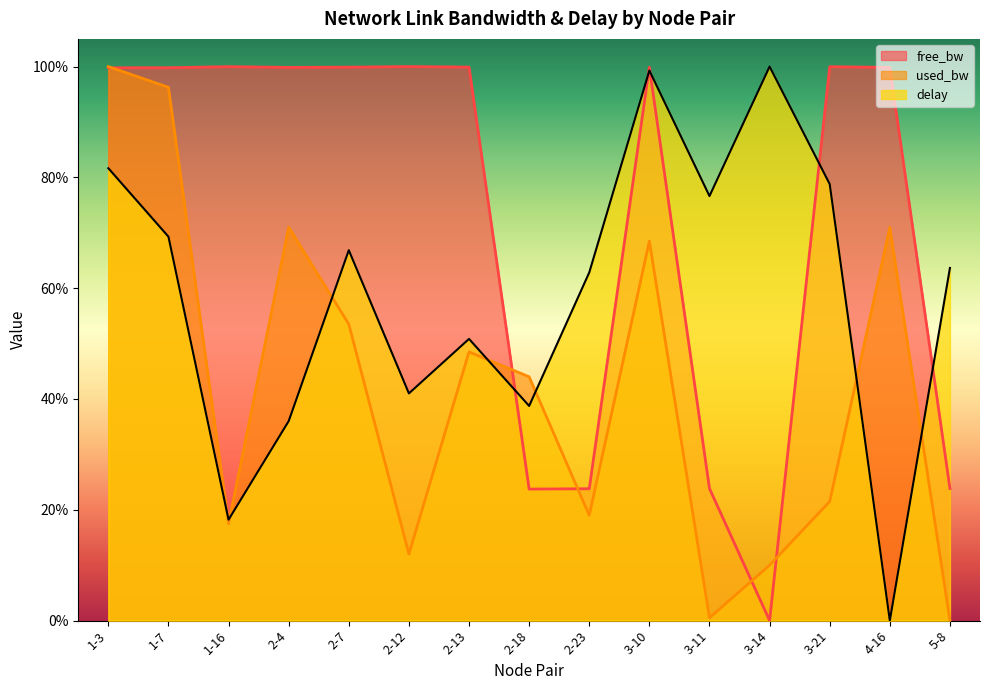

What is the greatest value displayed?

1.0